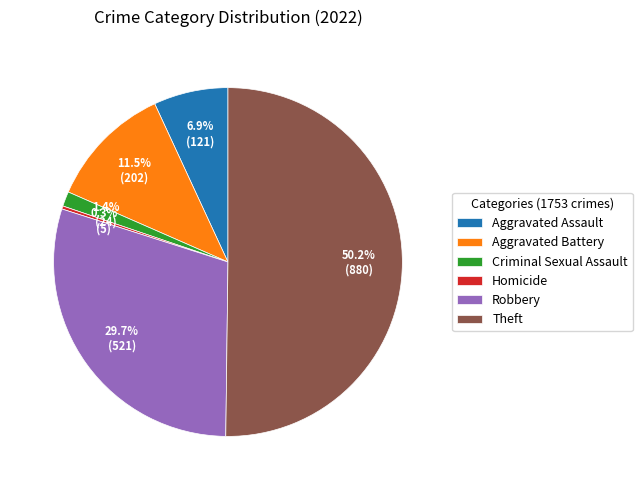

Do Aggravated Assault and Criminal Sexual Assault together represent more than half of the pie?

No